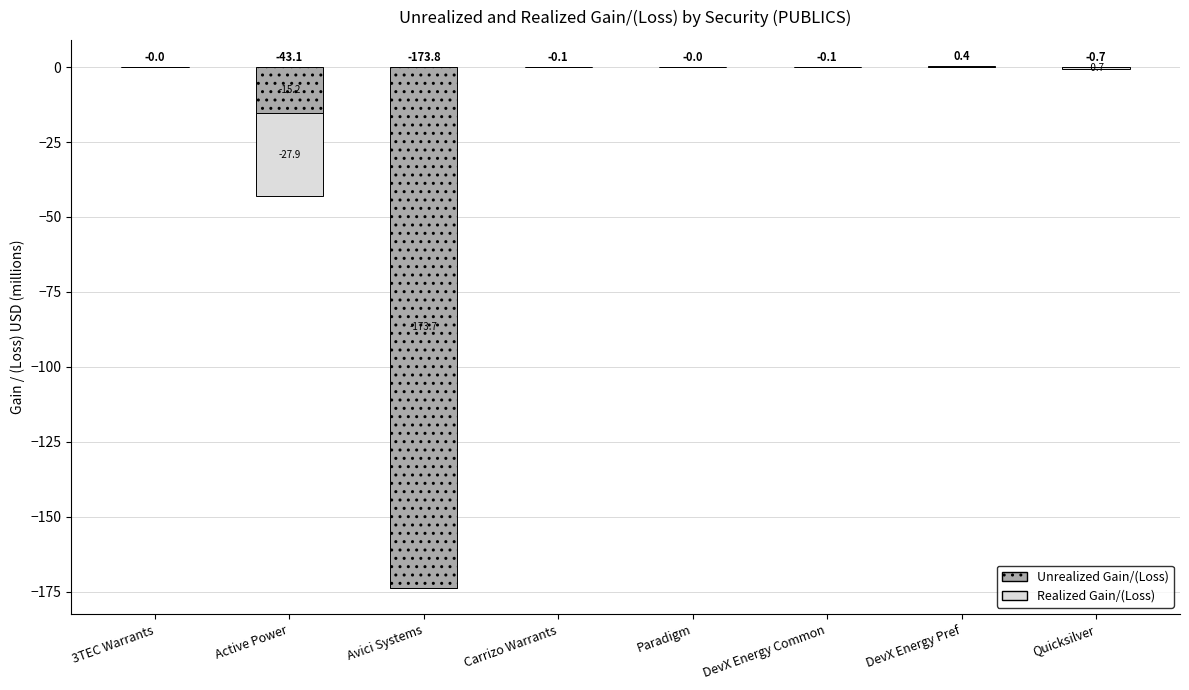

What is the sum of the Realized Gain/(Loss) values at DevX Energy Pref and DevX Energy Common?

0.3